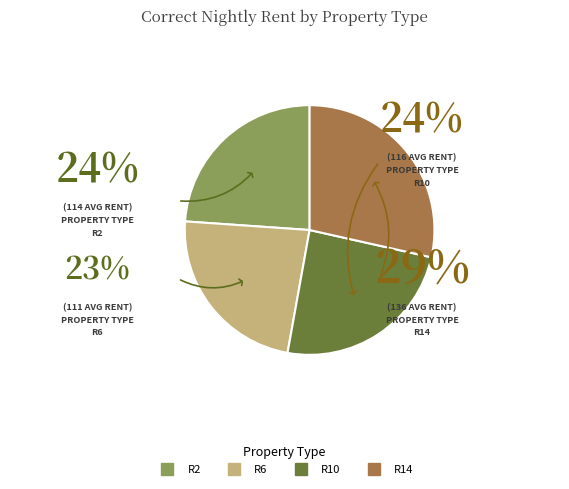

Which has a higher value, R10 or R14?

R14